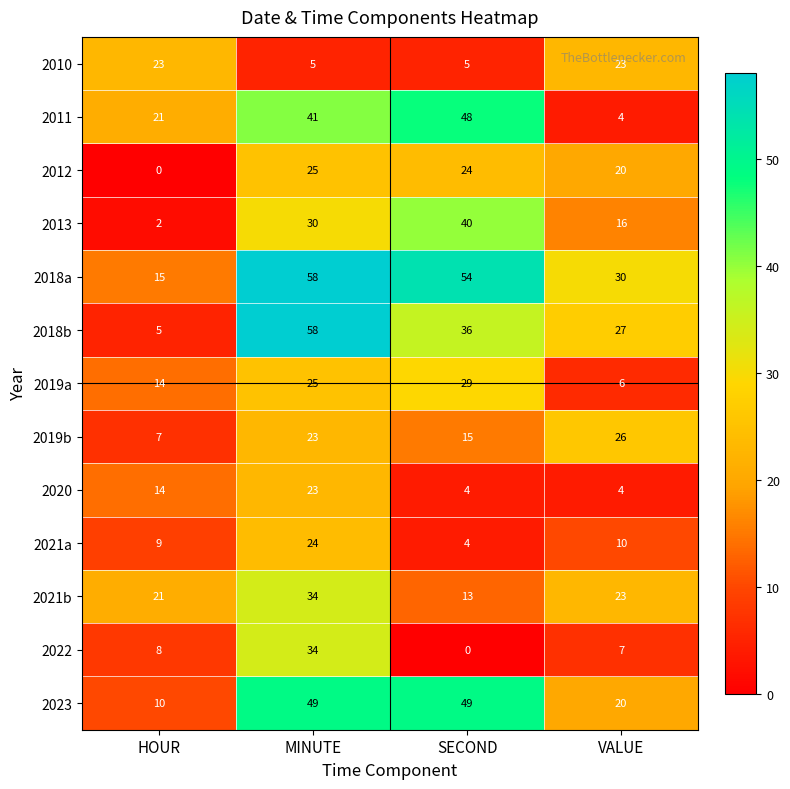

The 2018b series shows 91 at MINUTE. True or false?

False